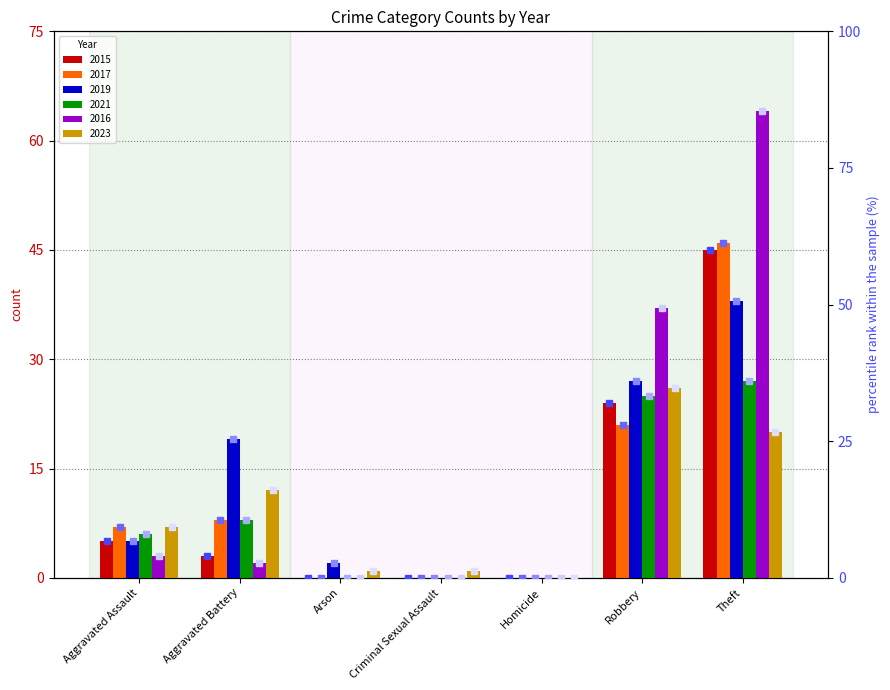

Reading right to left, list all the values displayed in this chart.

2015 pct: 60.0	32.0	0.0	0.0	0.0	4.0	6.7
2017 pct: 61.3	28.0	0.0	0.0	0.0	10.7	9.3
2019 pct: 50.7	36.0	0.0	0.0	2.7	25.3	6.7
2021 pct: 36.0	33.3	0.0	0.0	0.0	10.7	8.0
2016 pct: 85.3	49.3	0.0	0.0	0.0	2.7	4.0
2023 pct: 26.7	34.7	0.0	1.3	1.3	16.0	9.3